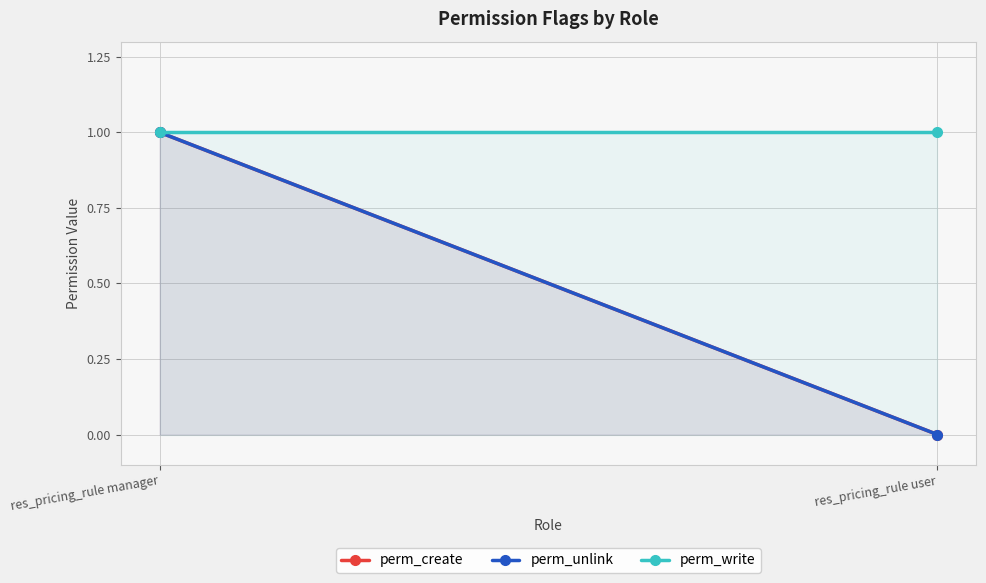

What is the difference between the highest and lowest values at res_pricing_rule user?

1